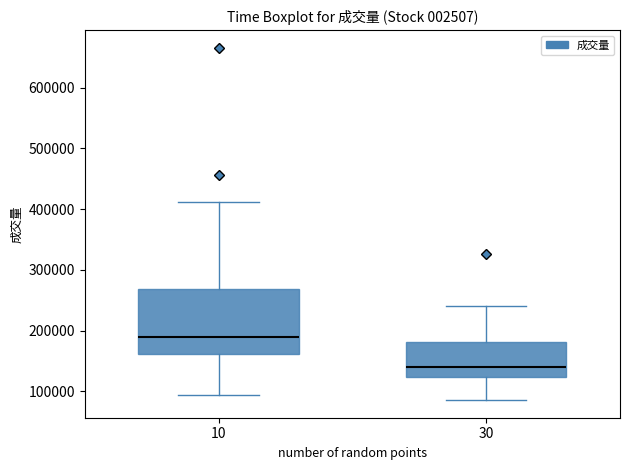

Which box's median line is the lowest?

30